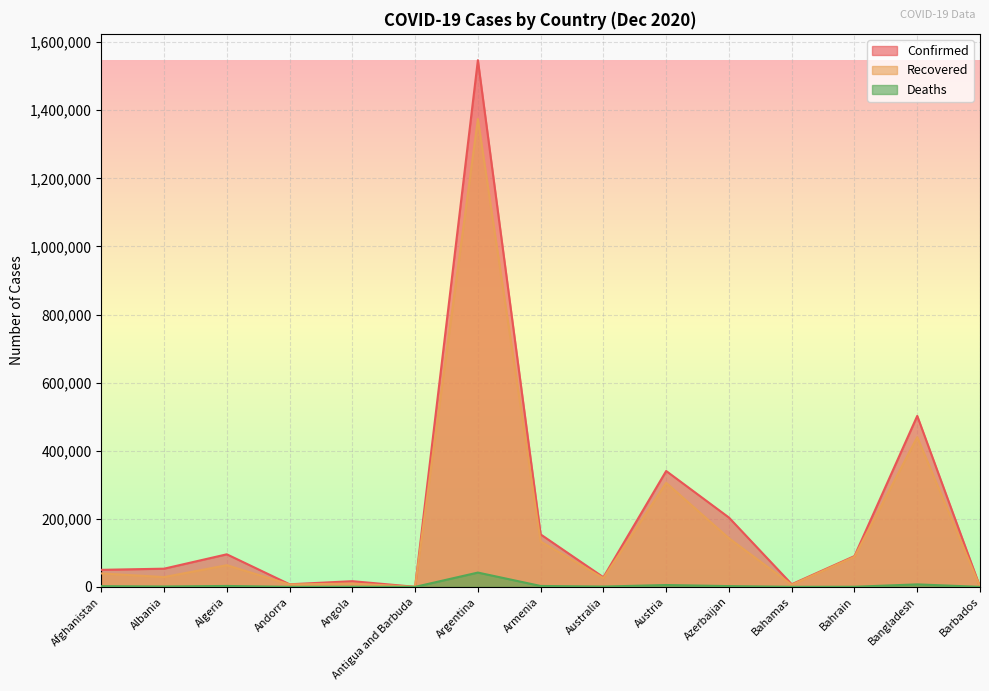

Reading left to right, what are all the values shown in this chart?

Confirmed: 50013	53425	95659	7602	16686	153	1547138	154065	28219	340373	203593	7765	90450	502183	321
Recovered: 39508	28752	63644	7028	9695	143	1374401	133176	25715	305658	142807	6127	88542	439694	281
Deaths: 2082	1098	2675	81	390	5	41997	2656	908	5435	2253	164	350	7312	7